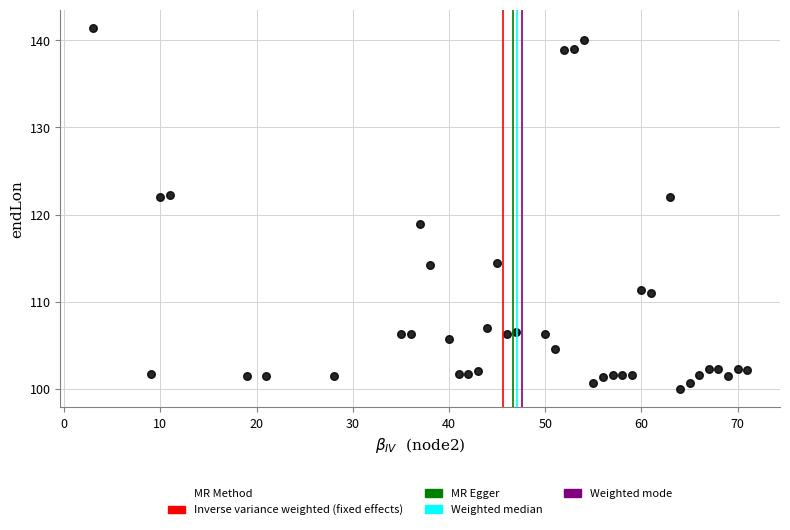

What is the range of X values (max minus min)?

68.0